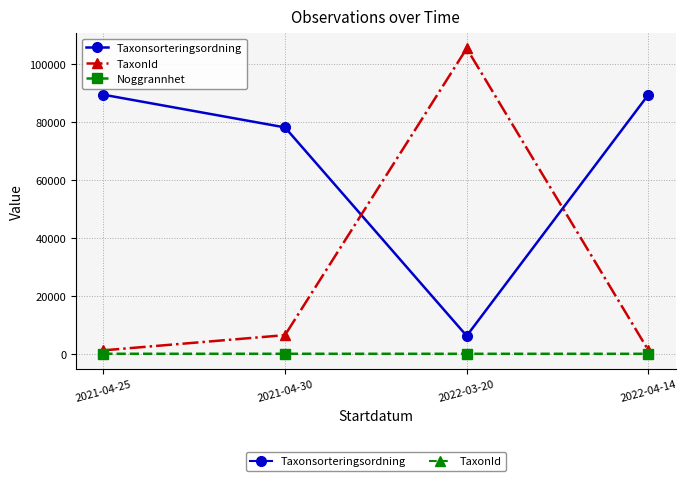

What is the label of the 3rd point from the right?

2021-04-30